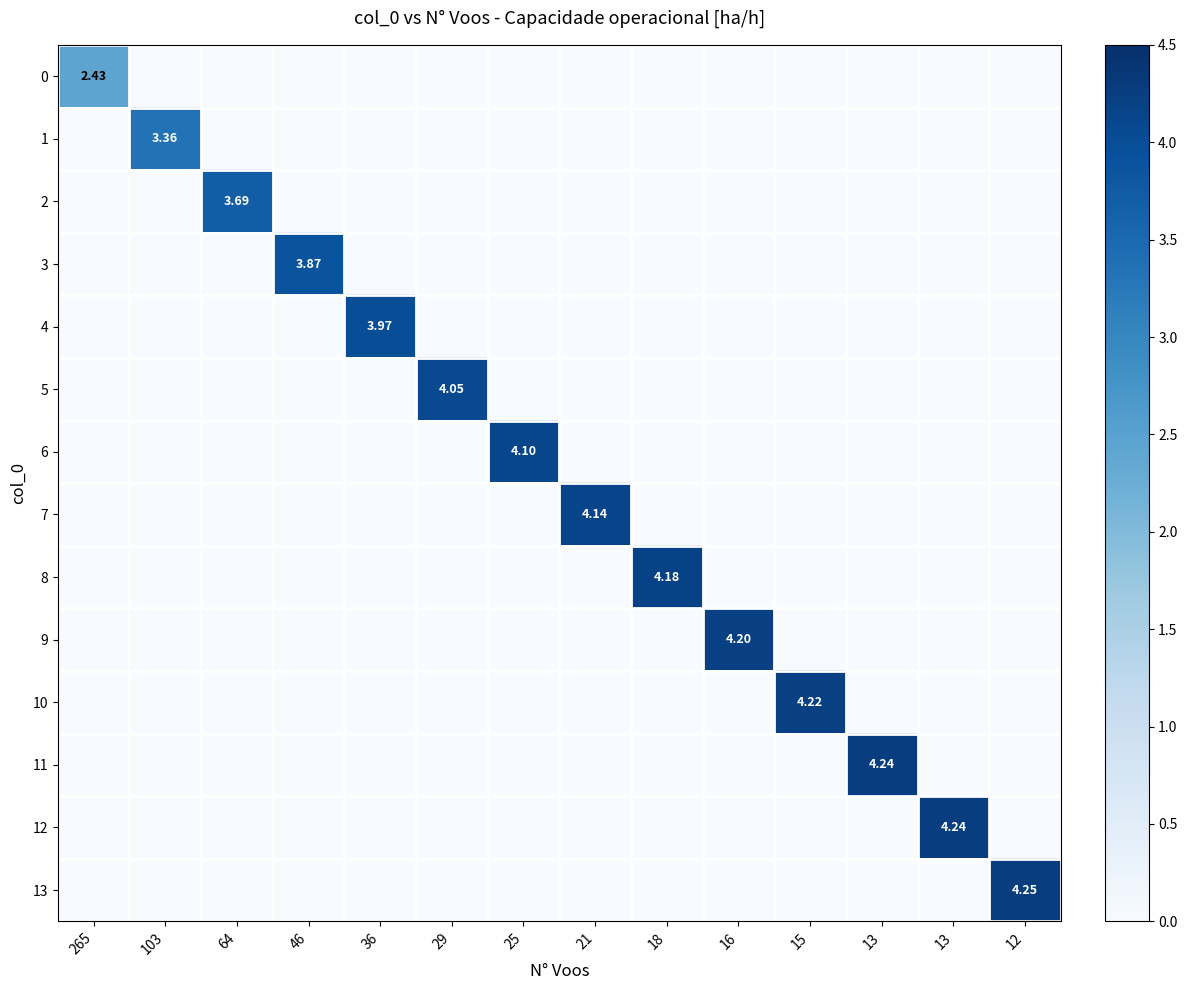

Is the value of 5 at 12 greater than the value of 3 at 16?

No